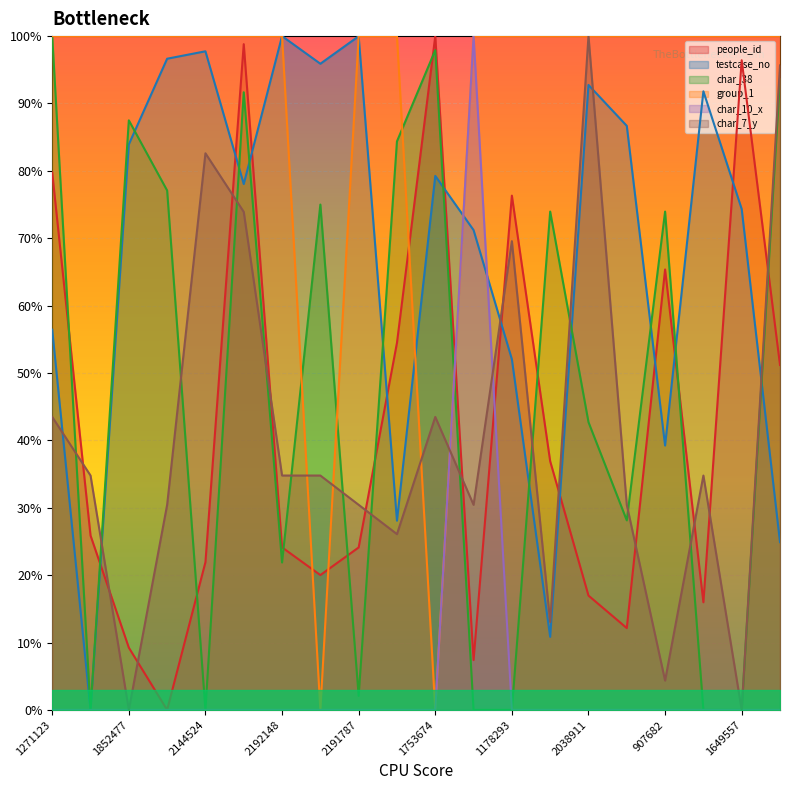

What is the label of the 6th point from the left?

1728070